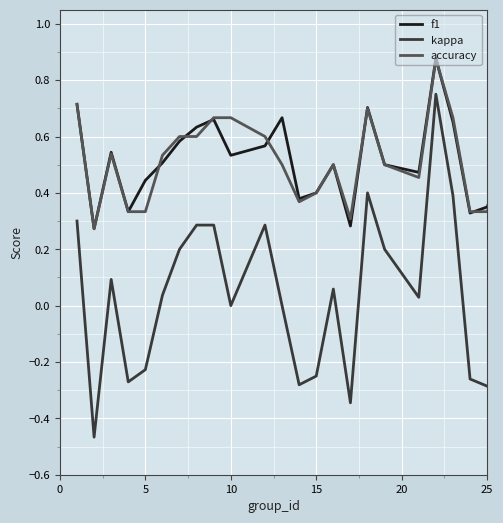

Which series has the widest spread of values?

kappa